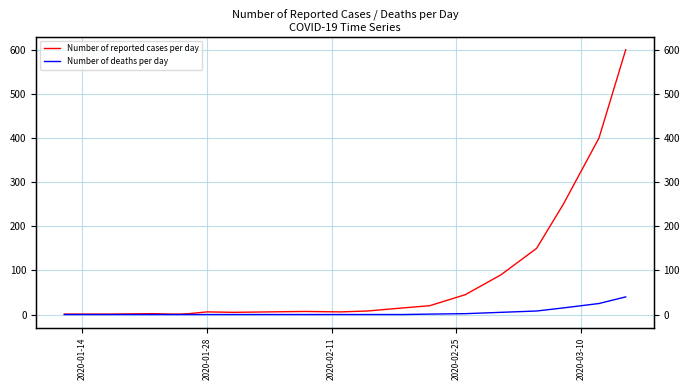

True or false: Number of reported cases per day and Number of deaths per day cross at least once.

False